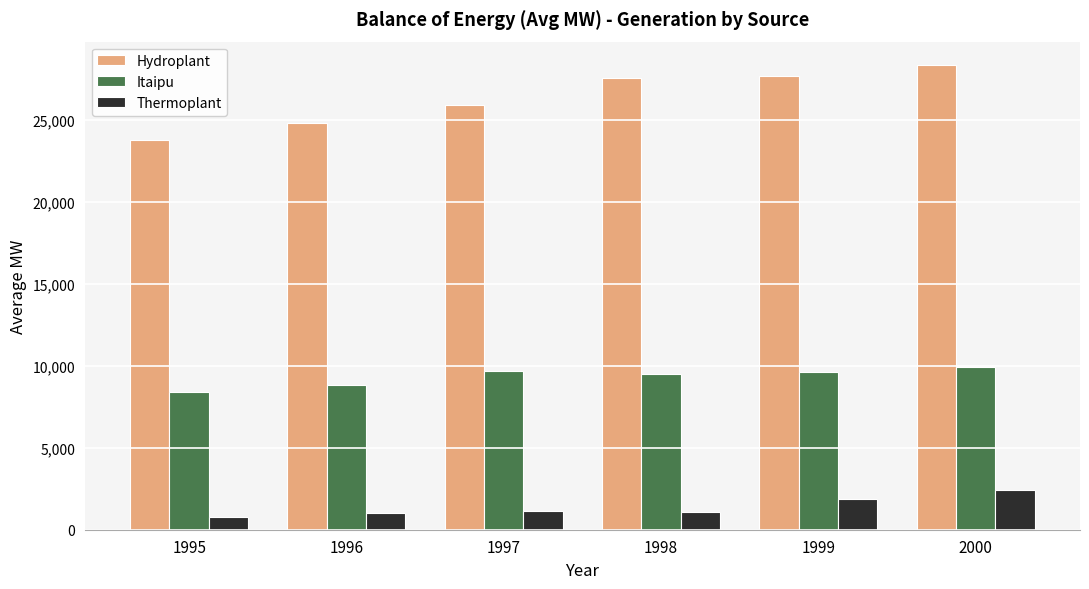

Rank the series by their maximum value, from lowest to highest.

Thermoplant, Itaipu, Hydroplant